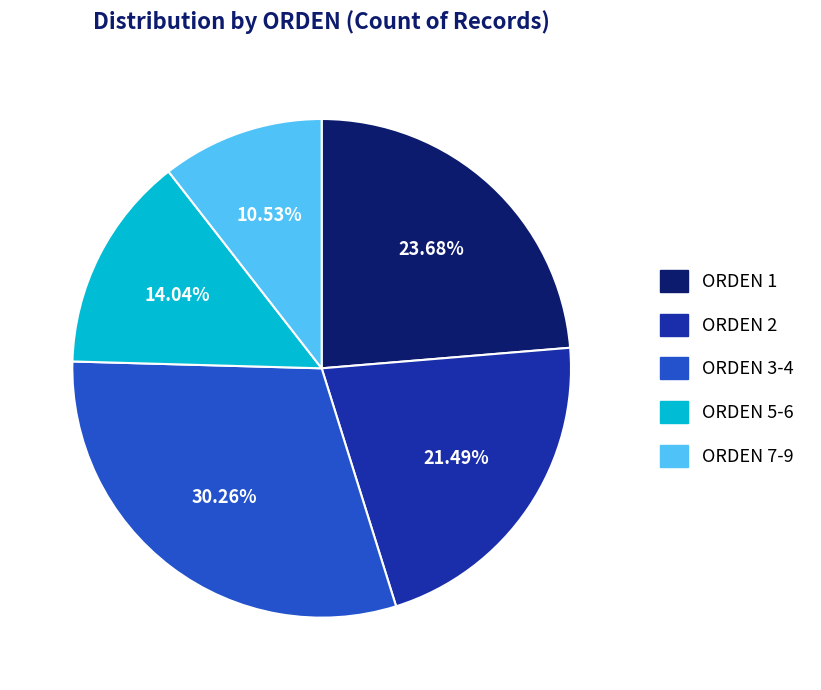

Count the number of slices in the pie.

5